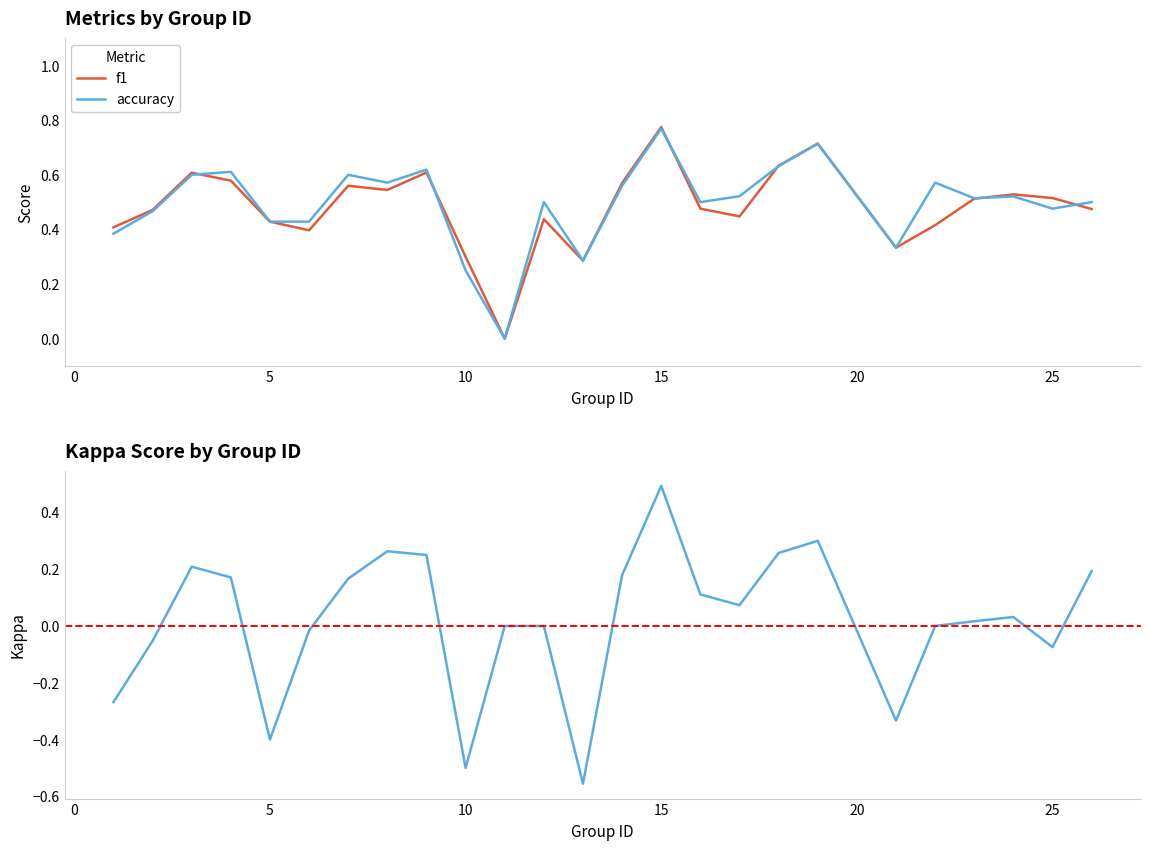

At which label does f1 reach its peak?

15